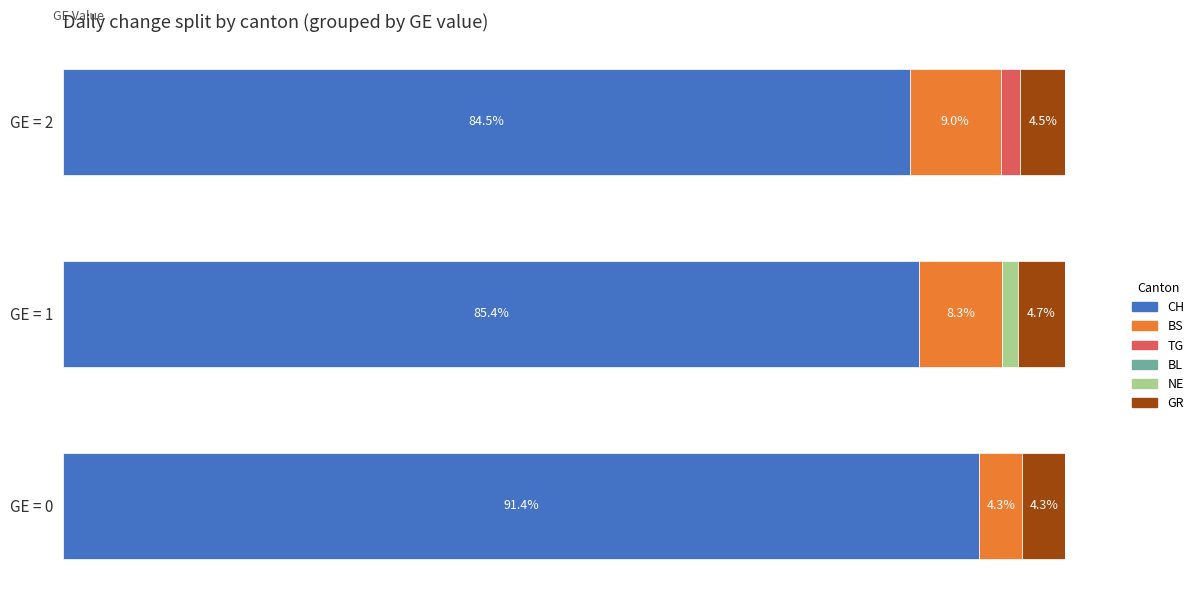

At which label is CH closest to 87?

GE = 1